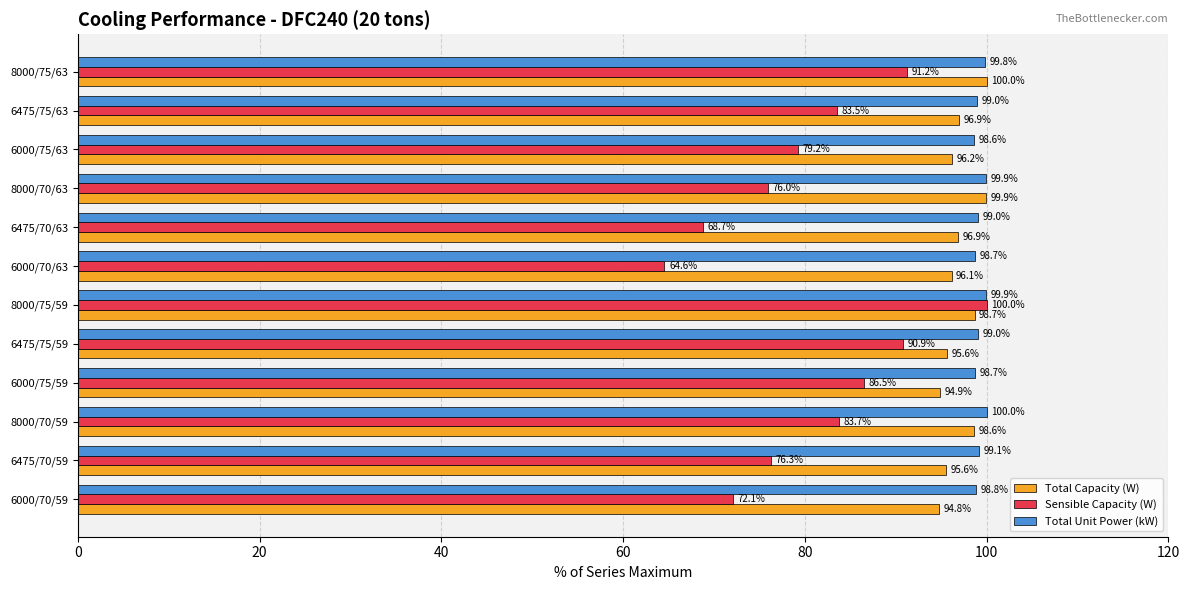

Rank the categories by Sensible Capacity (W) value from lowest to highest.

6000/70/63, 6475/70/63, 6000/70/59, 8000/70/63, 6475/70/59, 6000/75/63, 6475/75/63, 8000/70/59, 6000/75/59, 6475/75/59, 8000/75/63, 8000/75/59